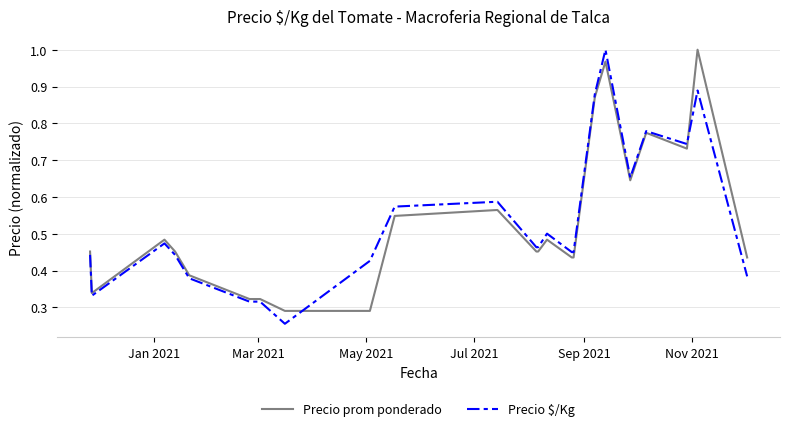

What are all the series names shown in the legend?

Precio prom ponderado, Precio $/Kg